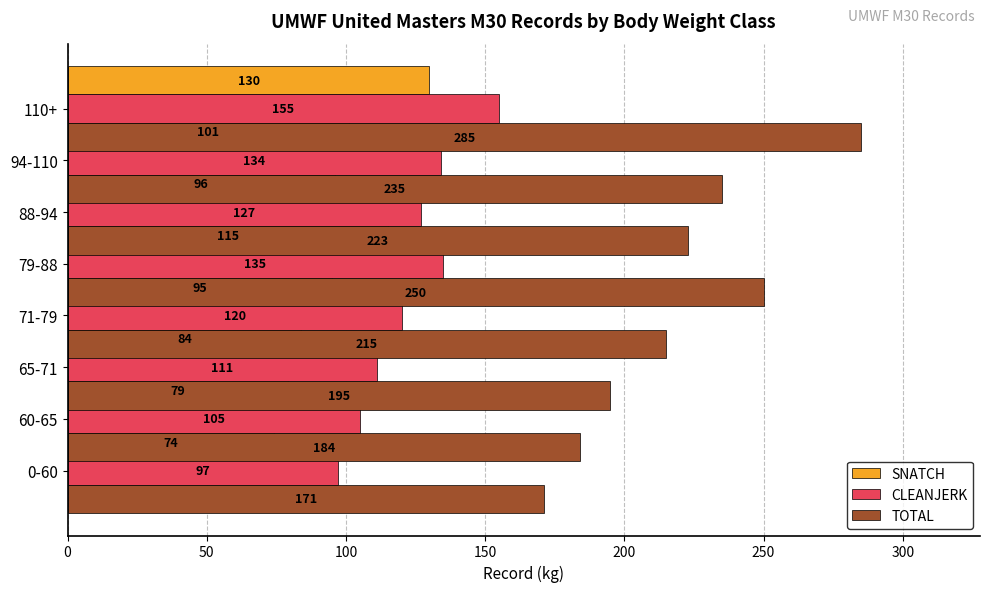

How many bars are there in total?

24